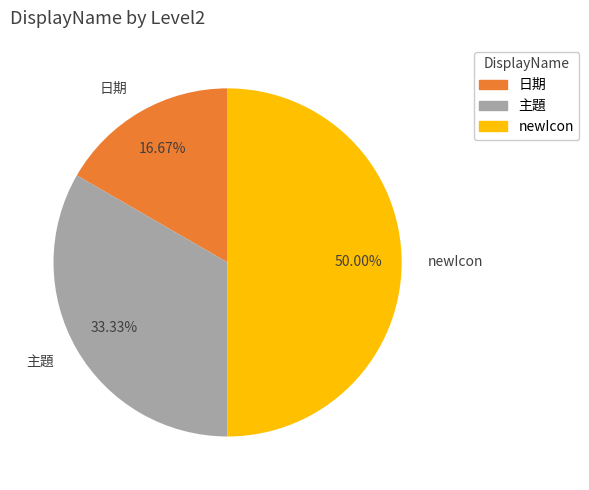

Rank the categories by value from lowest to highest.

日期, 主題, newIcon